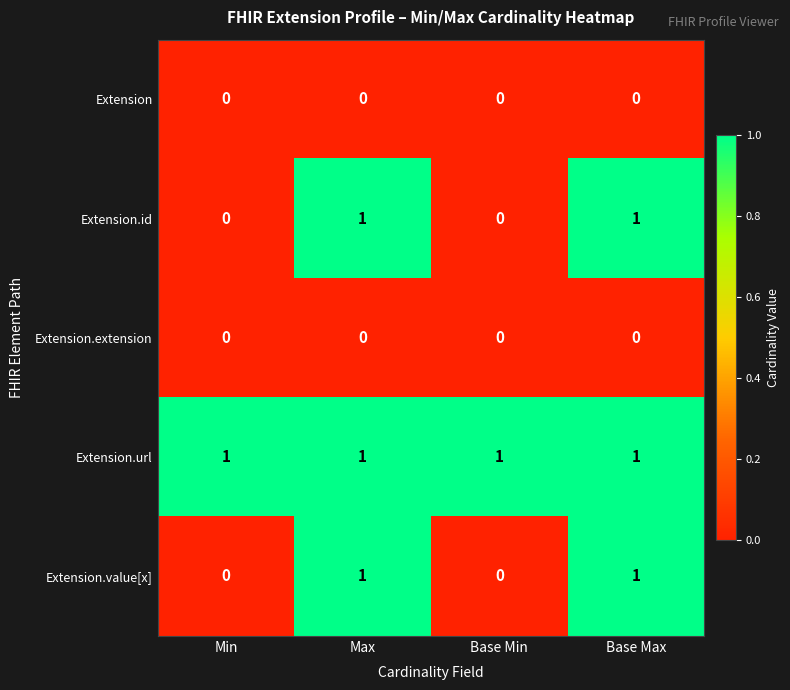

What is the maximum value shown in the chart?

1